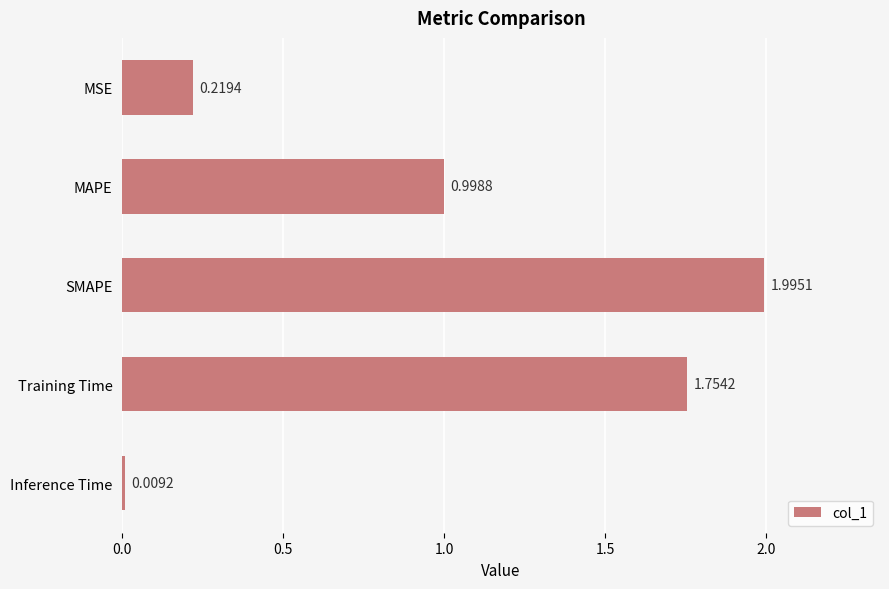

List the labels in order of value, largest first.

SMAPE, Training Time, MAPE, MSE, Inference Time